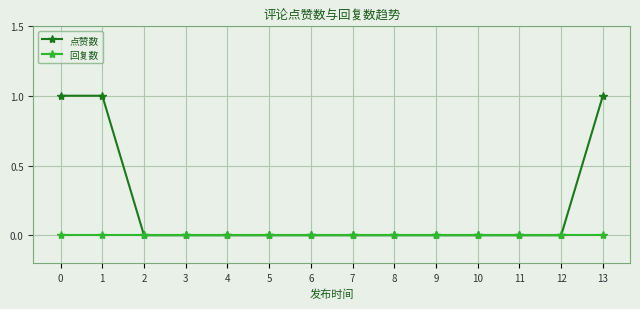

How many data points does each series have?

14